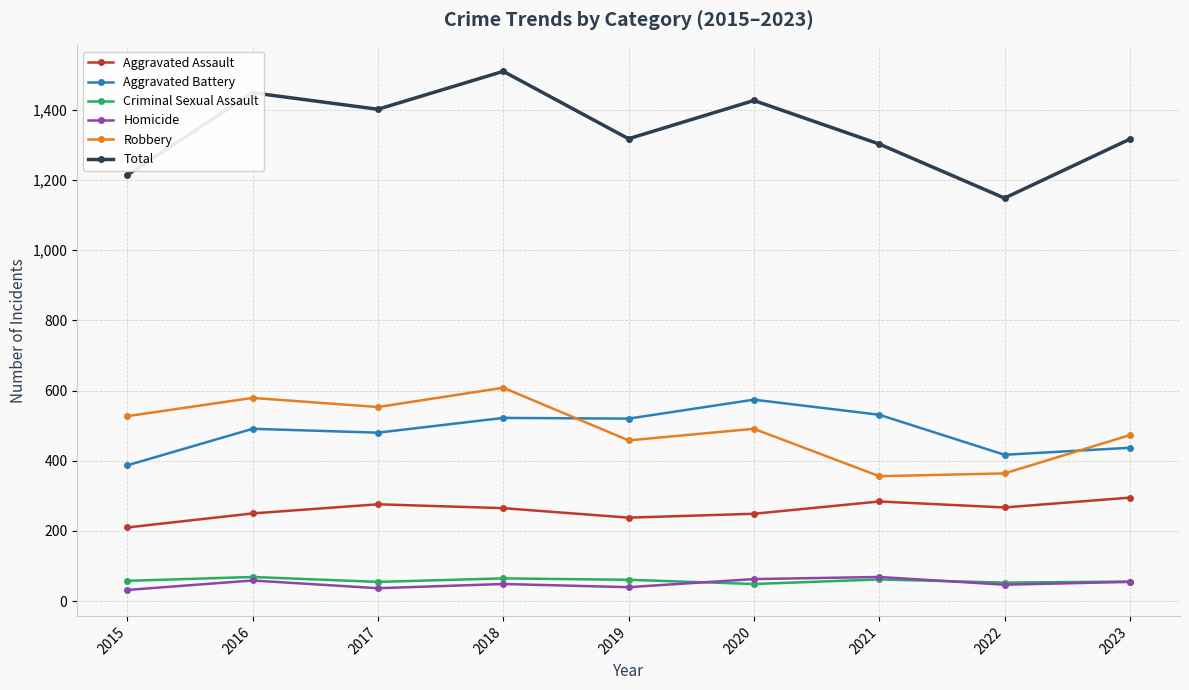

What is the spread (max minus min) of values at 2020?

1377